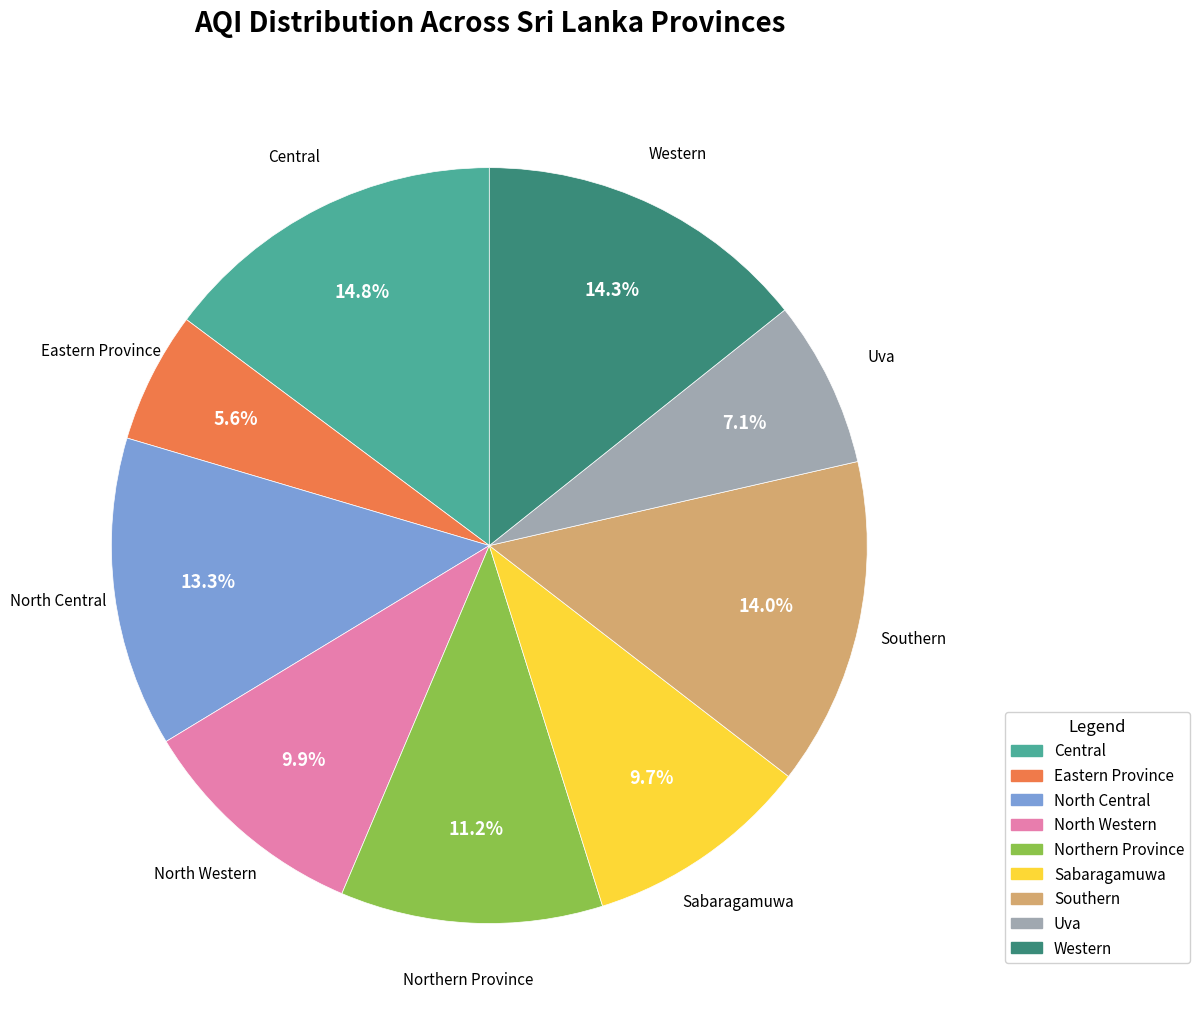

What is the ratio of the value at Western to the value at Sabaragamuwa?

1.5